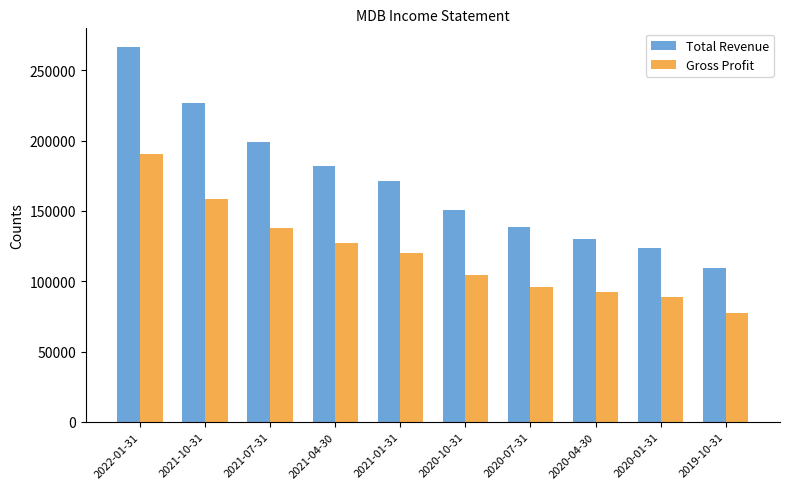

What are all the series names shown in the legend?

Total Revenue, Gross Profit